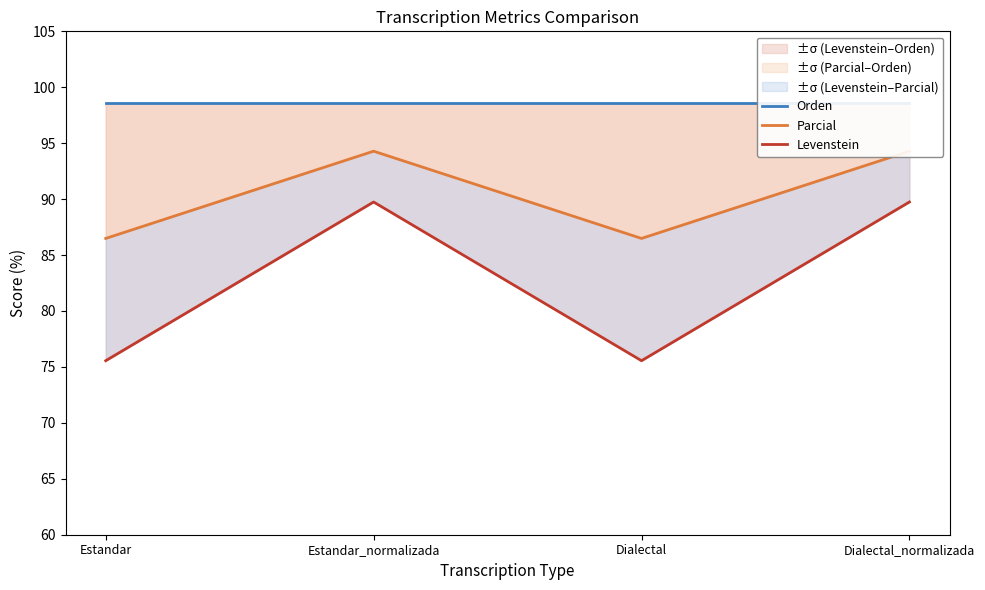

What is the label of the 1st point from the left?

Estandar